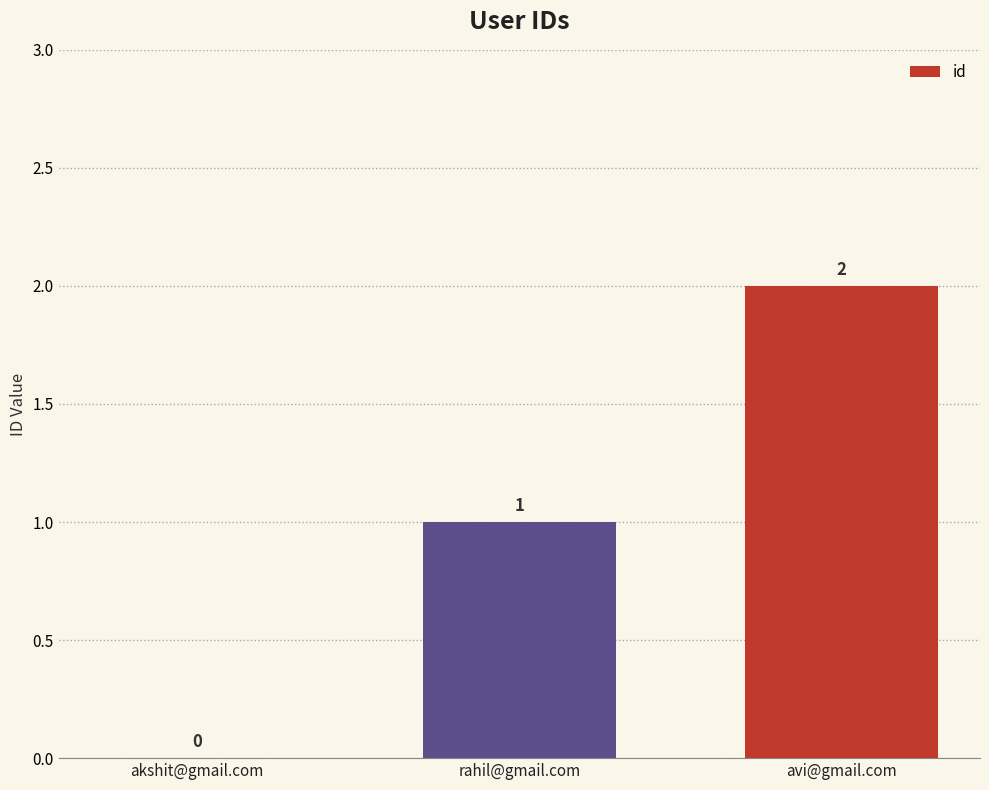

Reading left to right, extract all data points from this chart.

akshit@gmail.com=0	rahil@gmail.com=1	avi@gmail.com=2